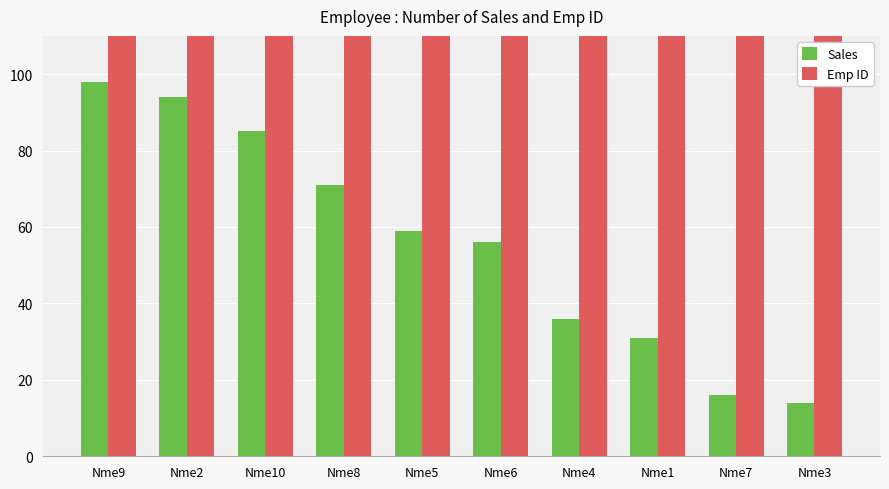

What is the lowest value of the Emp ID series?

1001